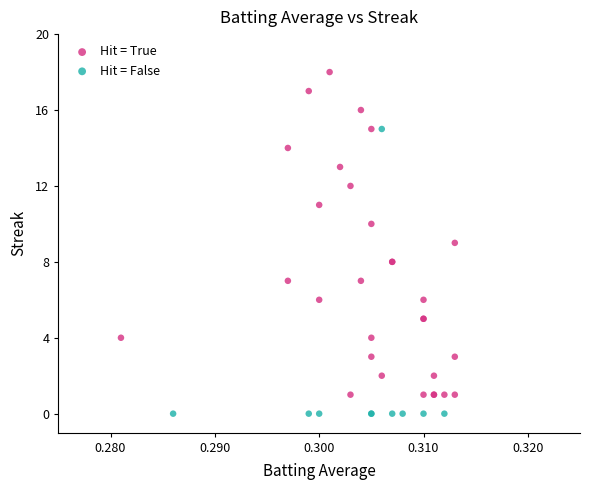

Which series contains the highest Y value?

Hit = True